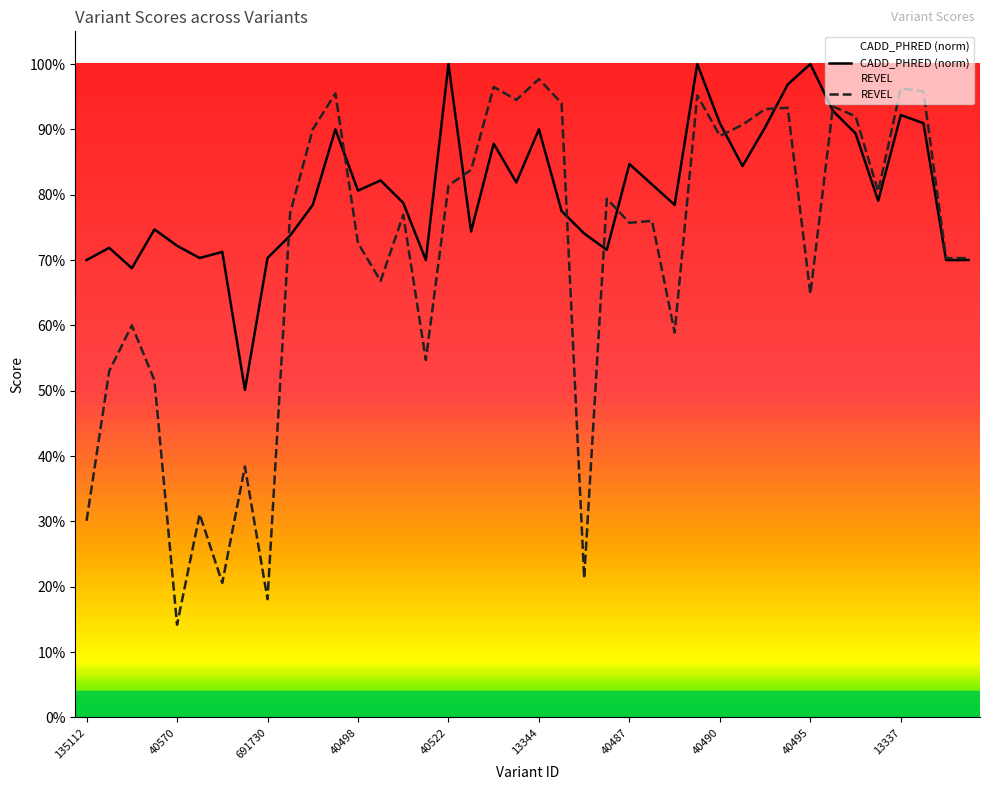

Which series has the largest range (max minus min)?

REVEL